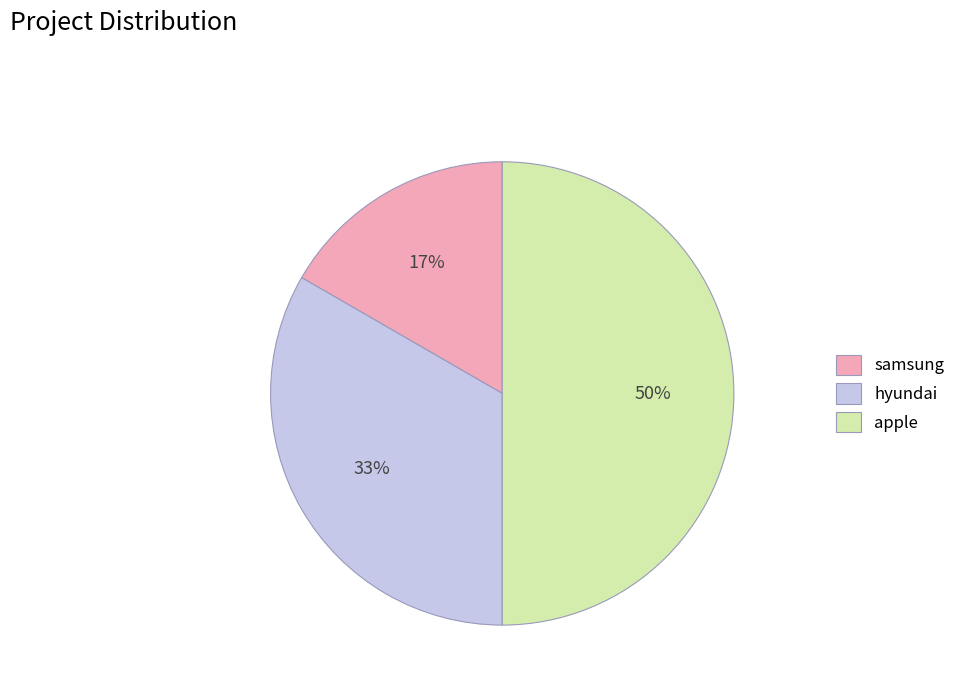

What is the ratio of the value at hyundai to the value at apple?

0.7